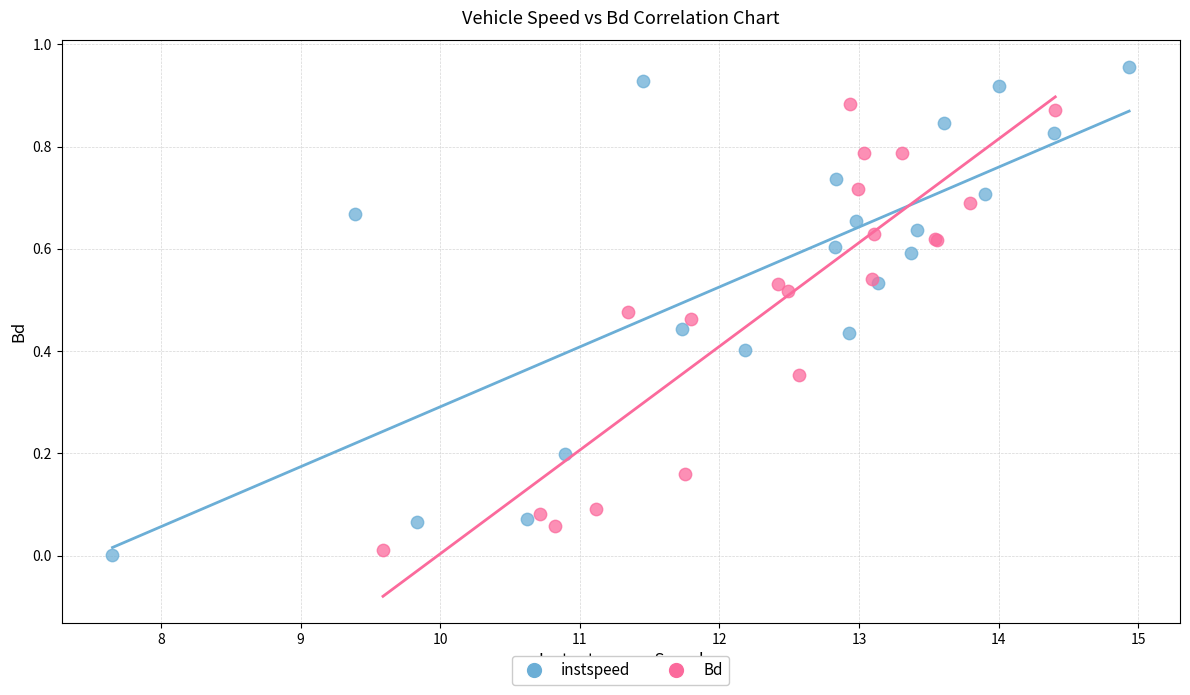

What are all the series names shown in the legend?

instspeed, Bd